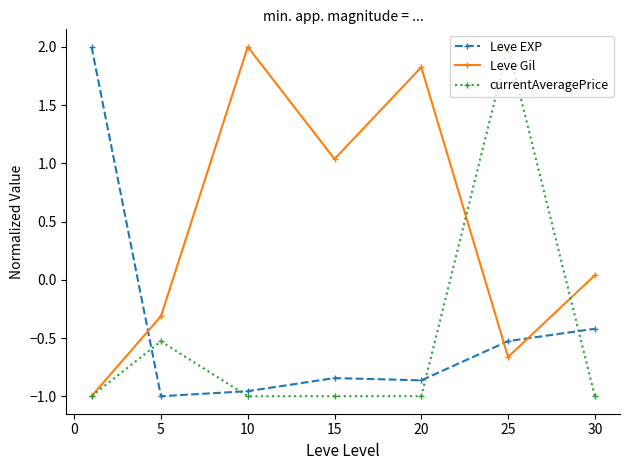

How many series are shown in this chart?

3